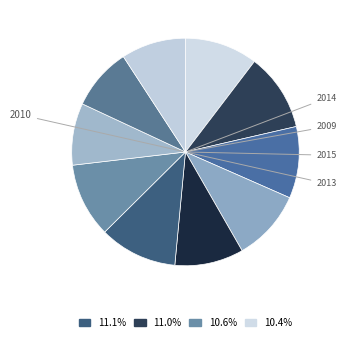

Which category has the biggest portion of the pie?

2010